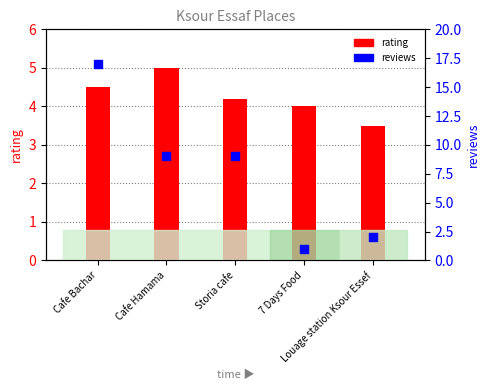

Which series reaches the maximum Y coordinate?

reviews